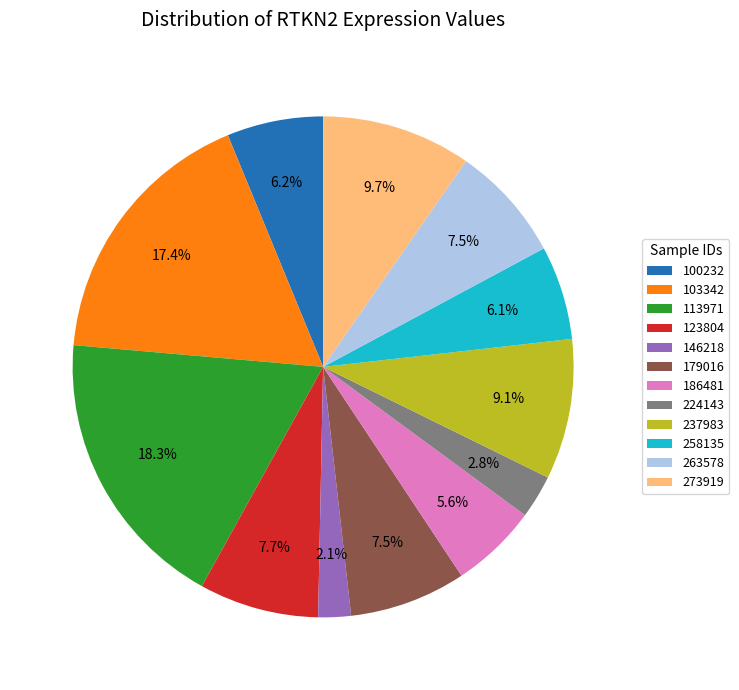

To the nearest percent, what is the difference between the 179016 and 273919 slice percentages?

2%